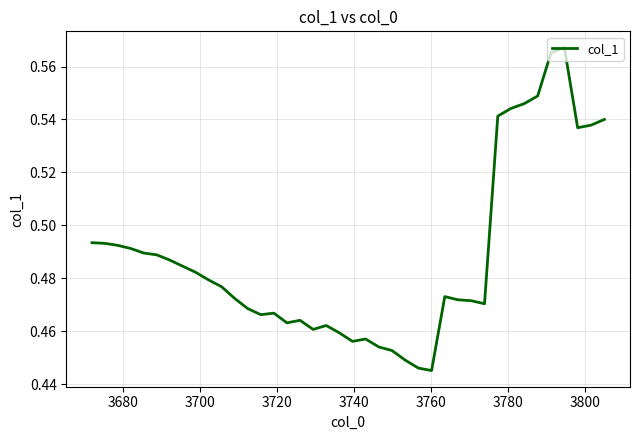

How many lines are shown in the chart?

1